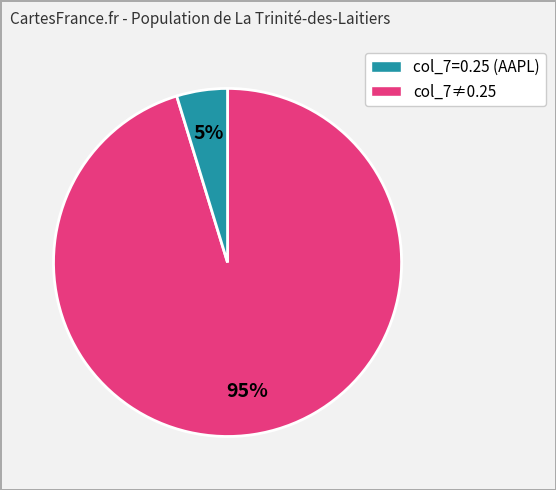

To the nearest percent, what is the average slice percentage?

50%